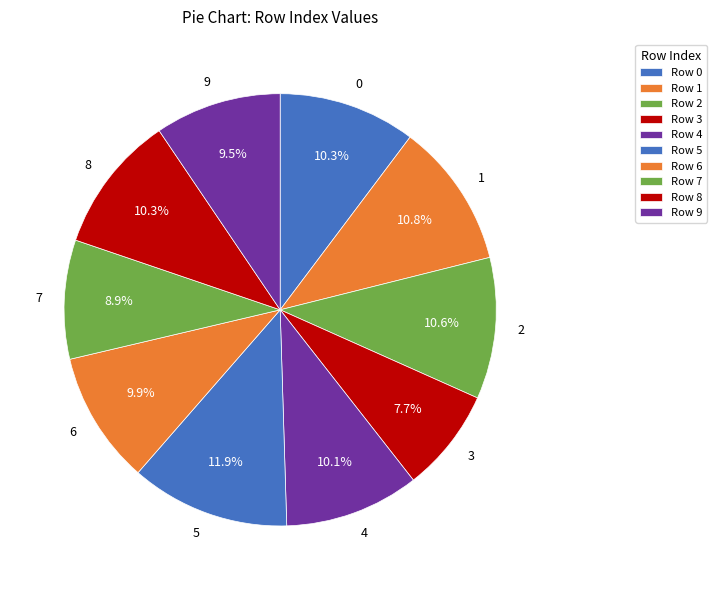

Combined, do 3 and 8 account for over 50%?

No